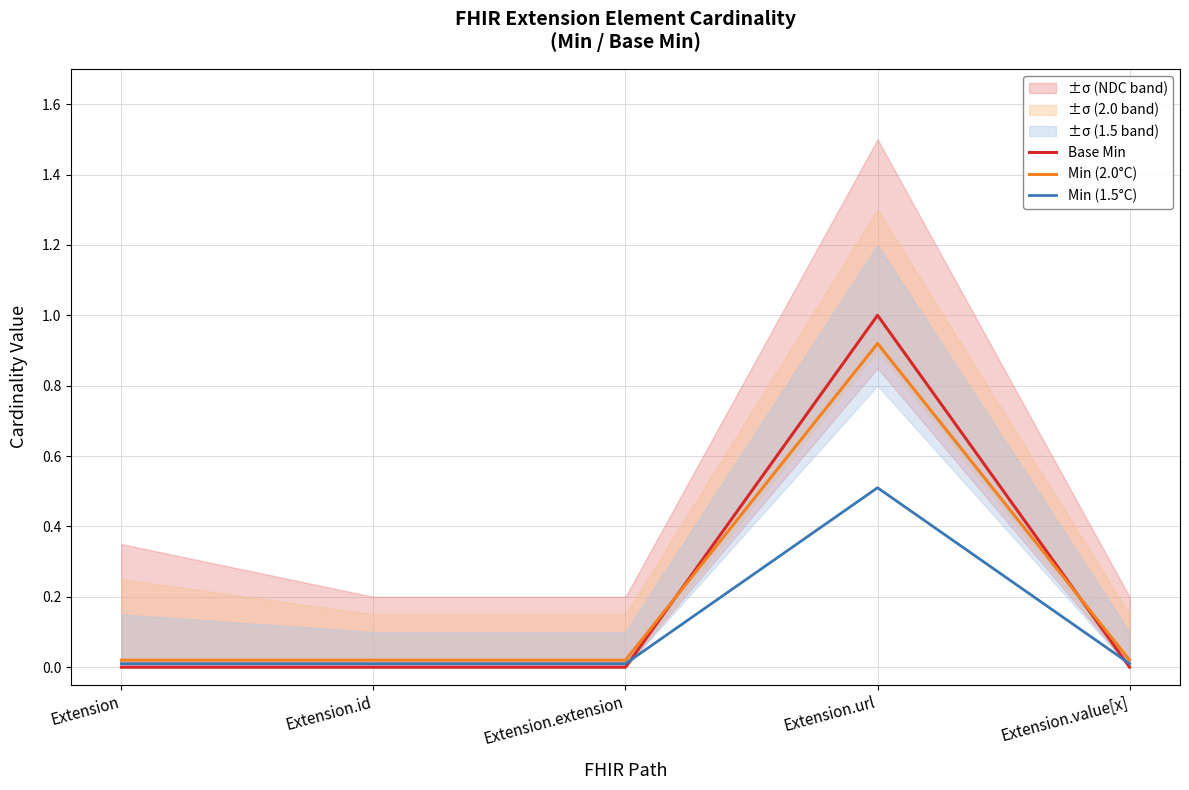

Which label corresponds to the smallest value in the chart?

Extension